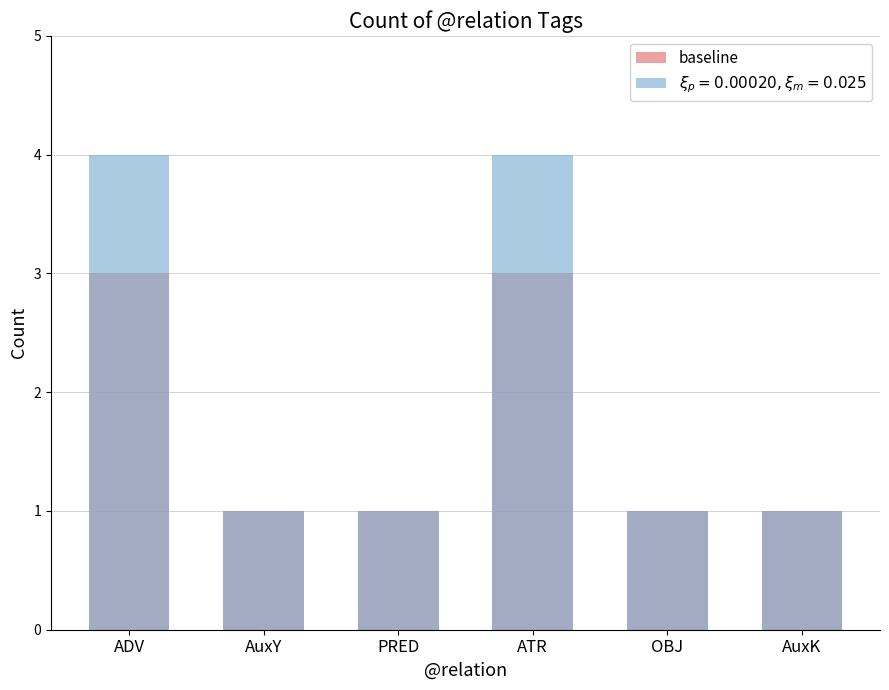

Approximately how many times larger is the value at ATR compared to ADV?

1.0